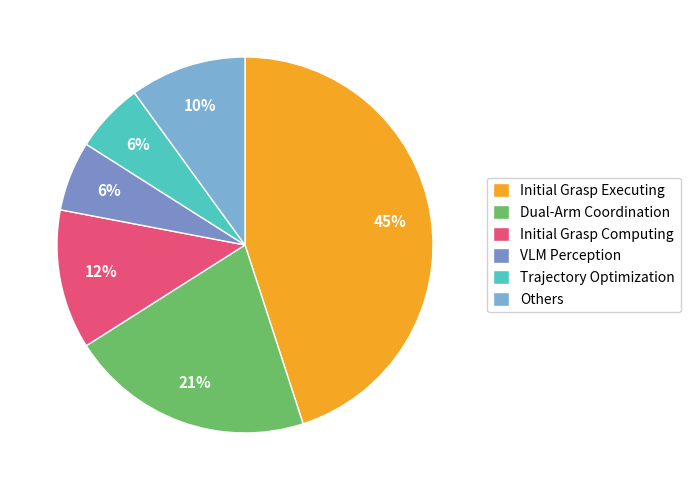

How many segments does this pie chart have?

6